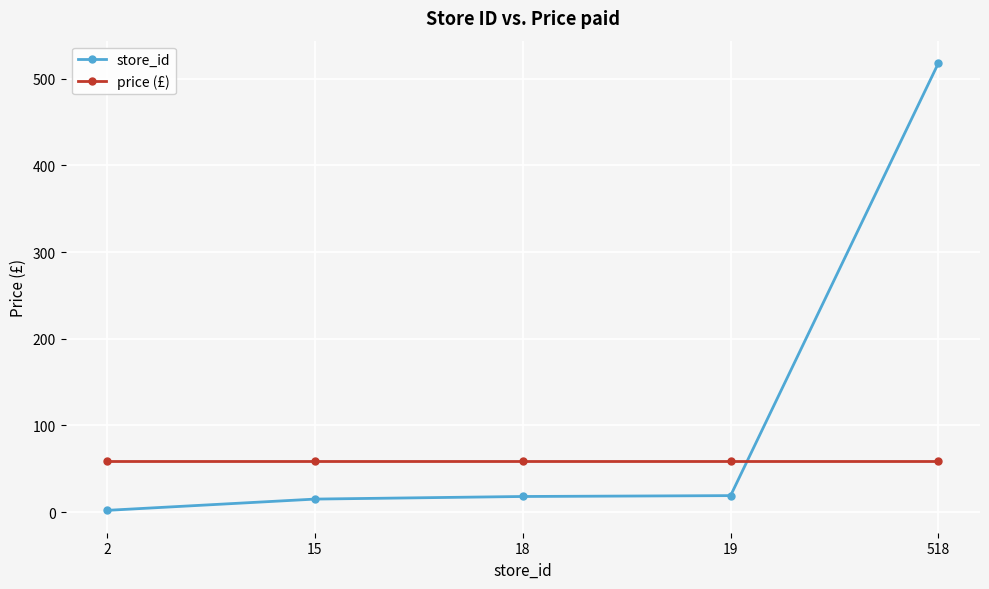

What is the value of the price (£) point at the 1st from the left?

59